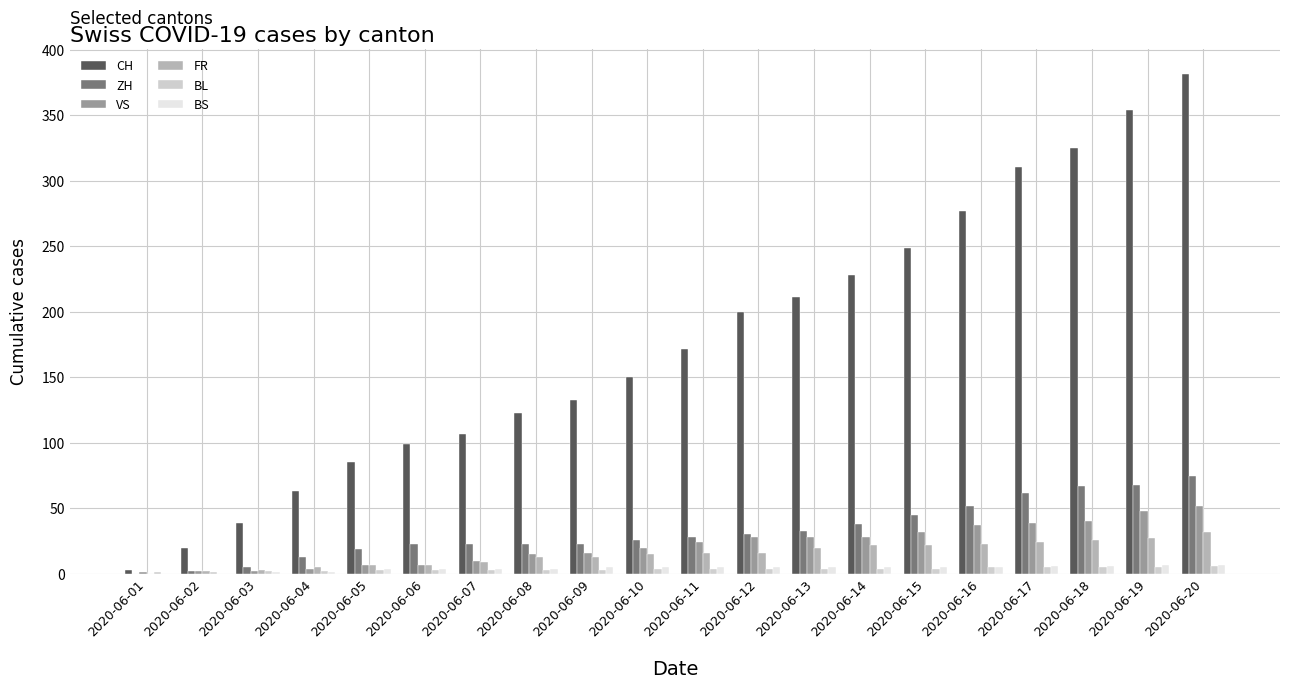

Is the value of CH at 2020-06-08 greater than the value of VS at 2020-06-14?

Yes